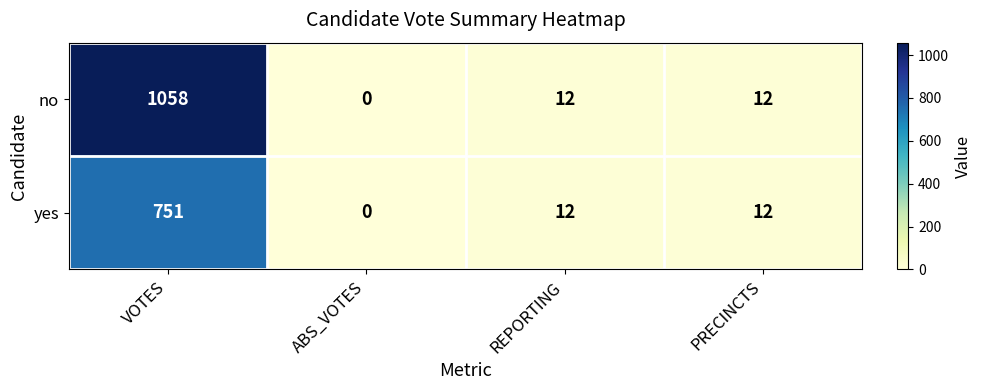

Which series has the largest total across all categories?

no